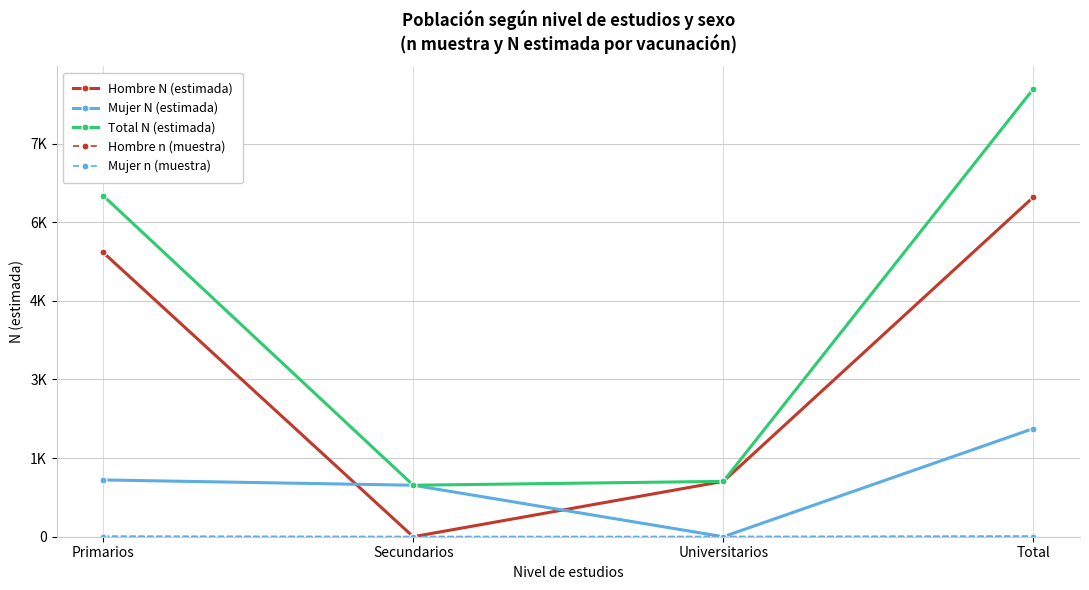

How many series are shown in this chart?

5